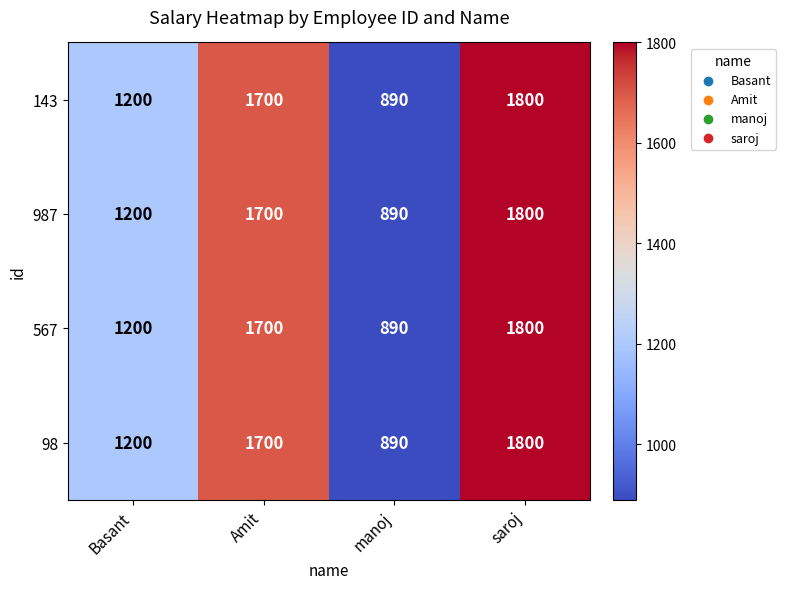

The 143 series shows 1406 at manoj. True or false?

False